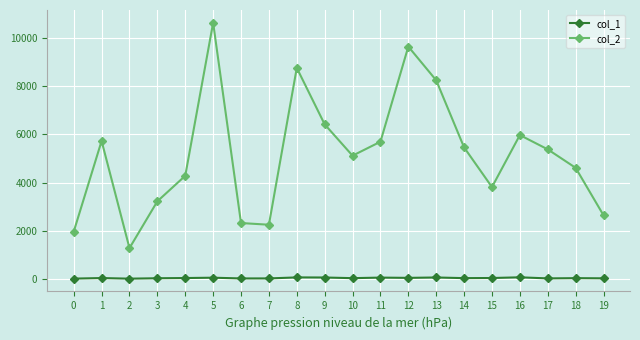

How many values in the col_2 series are below 5377?

10